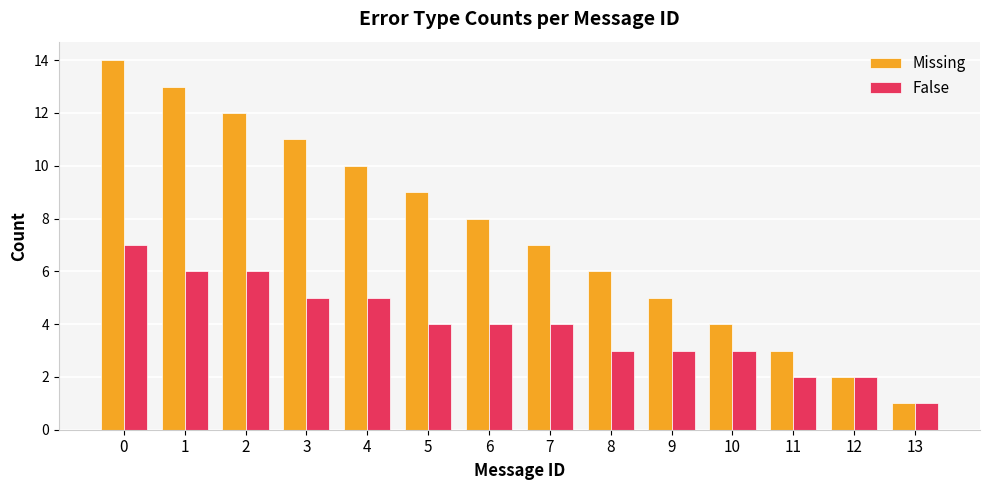

List the series in order of their peak value, highest first.

Missing, False